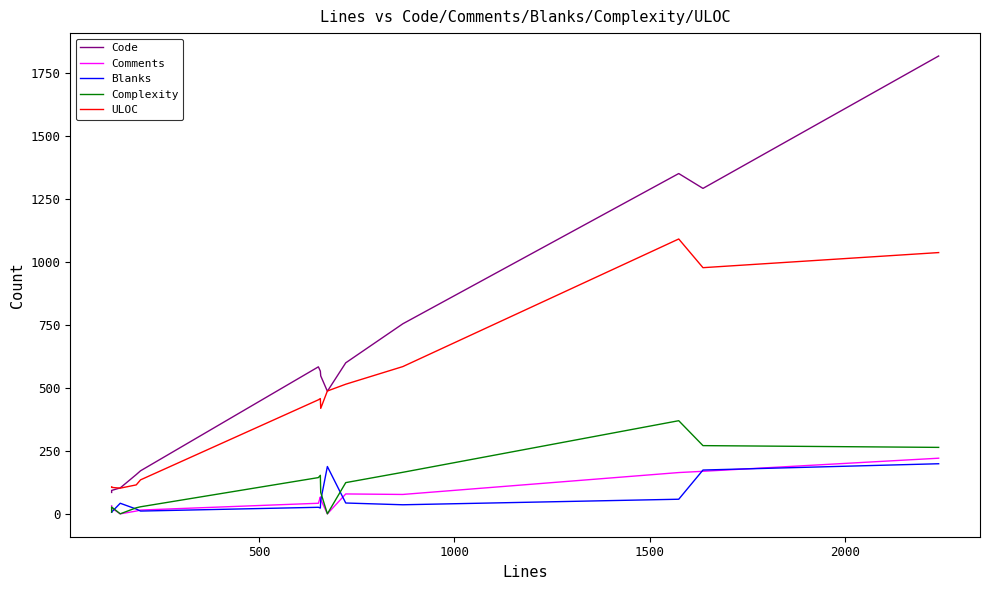

How many categories are shown in the chart?

15